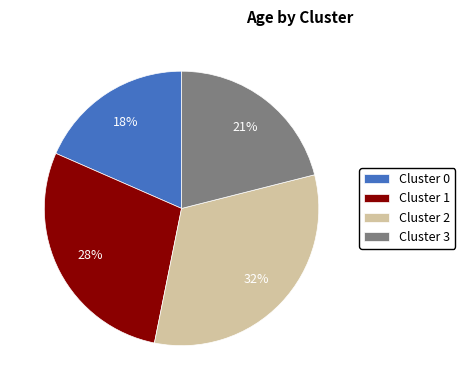

Does Cluster 0 represent more than half of the total?

No